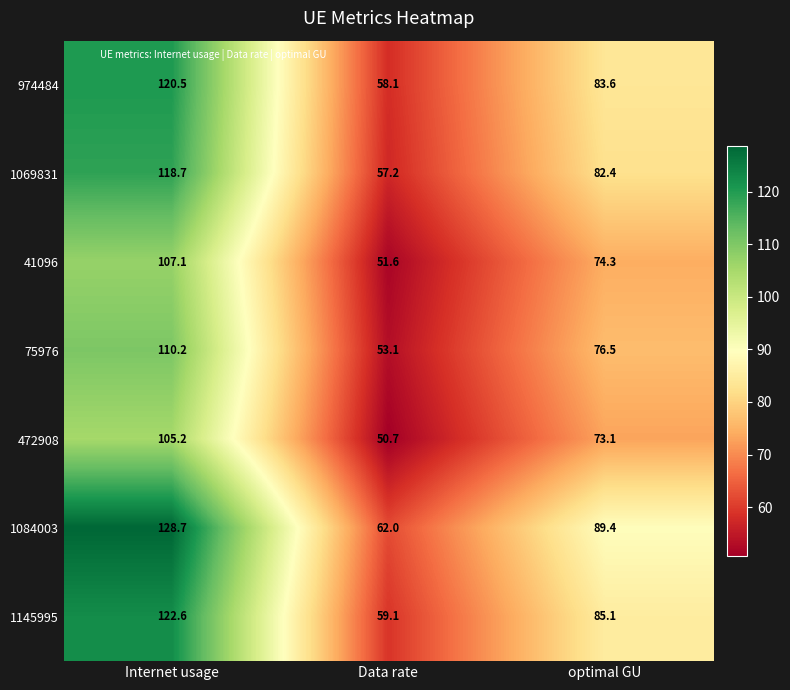

What value does the 41096 series have at optimal GU?

74.3